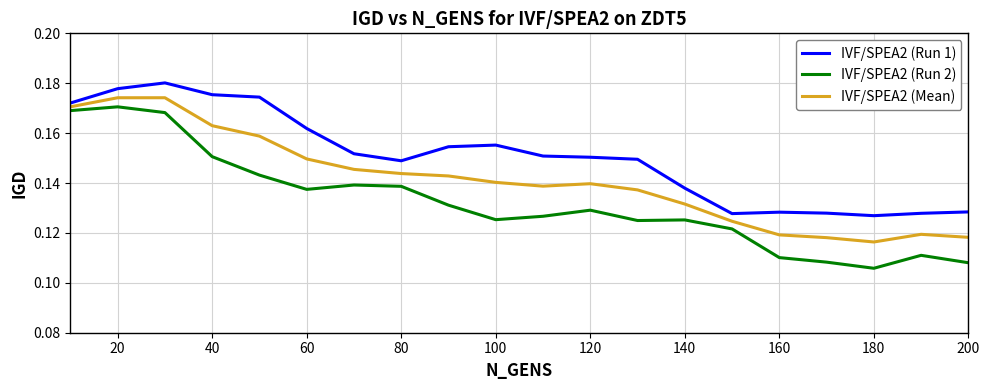

List the series in order of their overall mean, highest first.

IVF/SPEA2 (Run 1), IVF/SPEA2 (Mean), IVF/SPEA2 (Run 2)